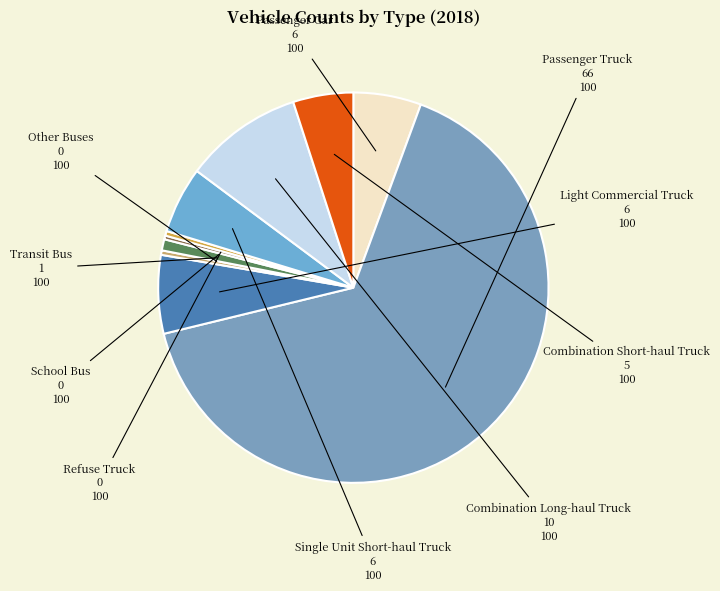

Combined, do Passenger Car and Combination Long-haul Truck account for over 50%?

No